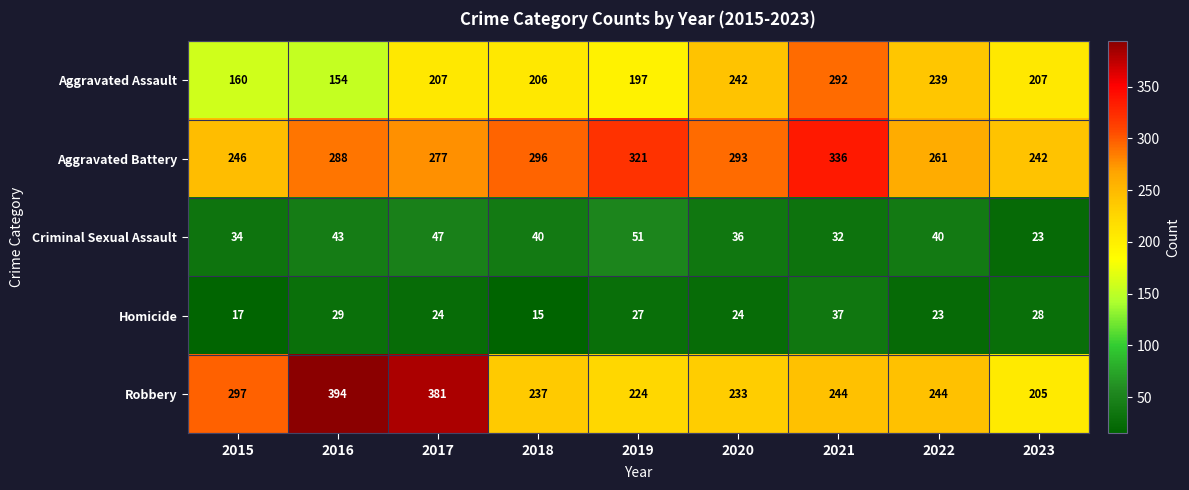

List the series in order of their peak value, highest first.

Robbery, Aggravated Battery, Aggravated Assault, Criminal Sexual Assault, Homicide